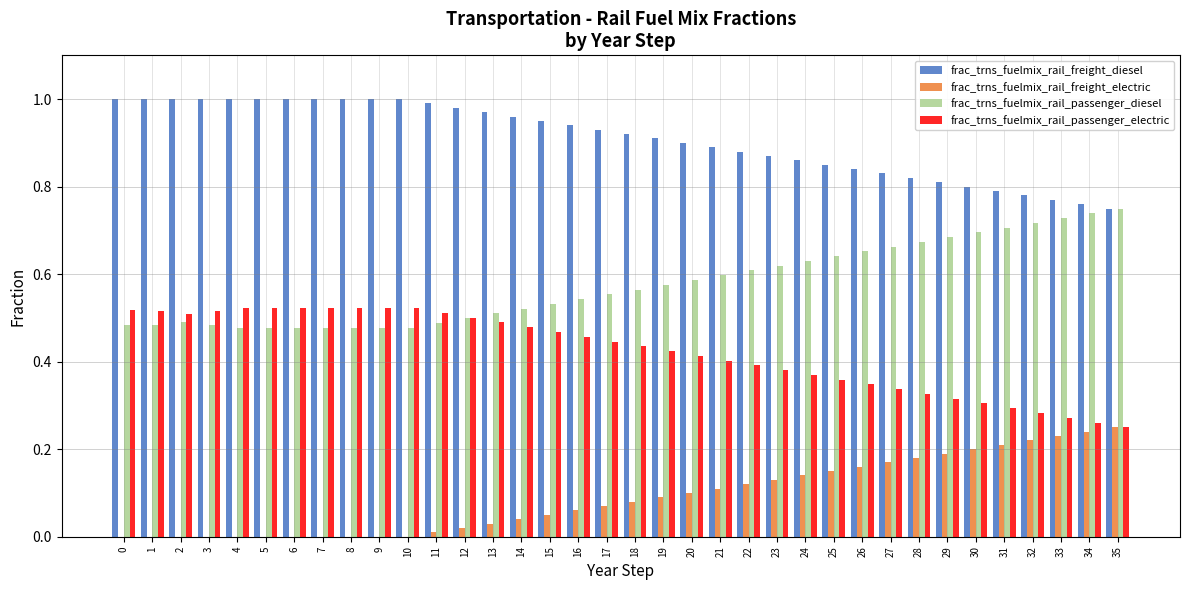

True or false: frac_trns_fuelmix_rail_passenger_electric has a value of 0.7 at 2.

False